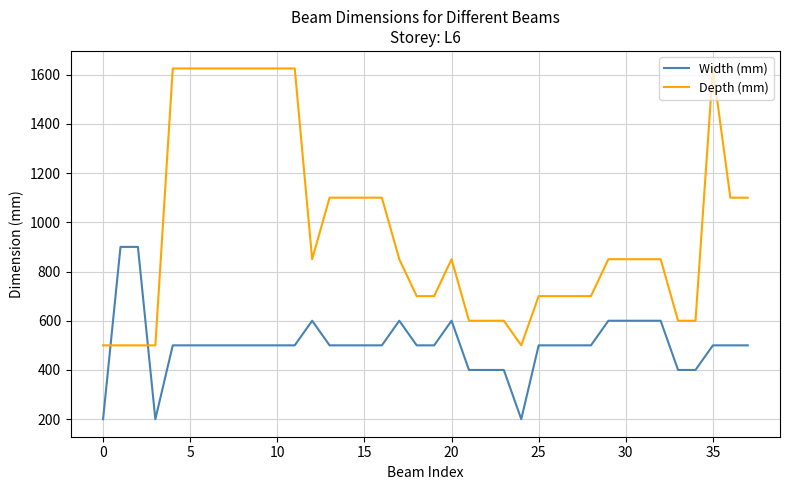

Which series has the largest total across all categories?

Depth (mm)